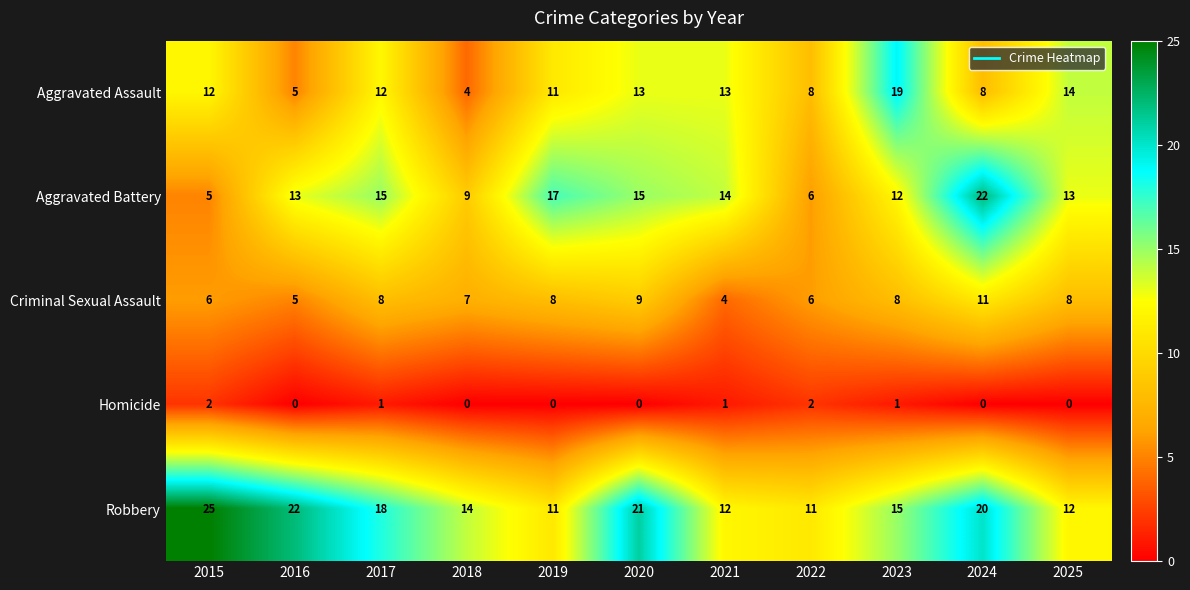

Where is Aggravated Assault nearest to the value 11?

2019